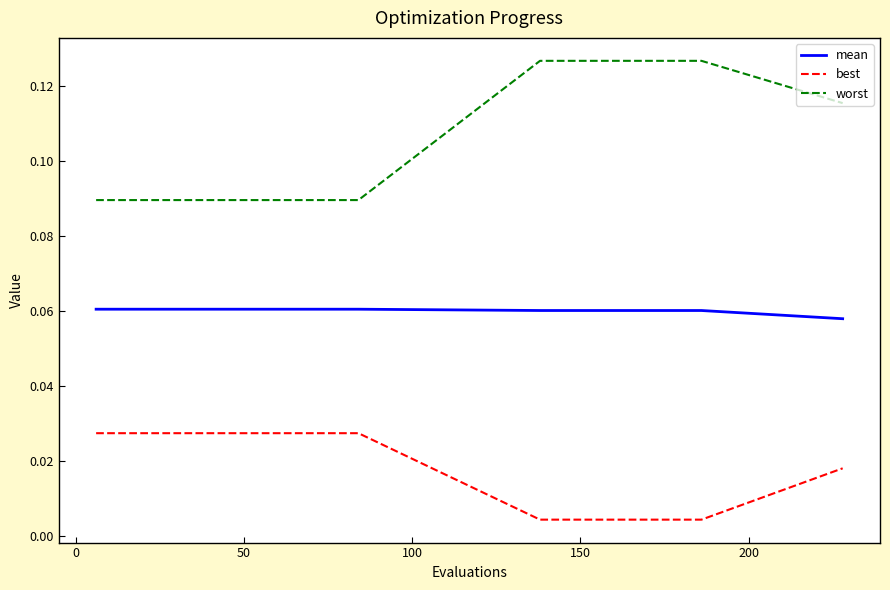

Count the number of data series in this chart.

3